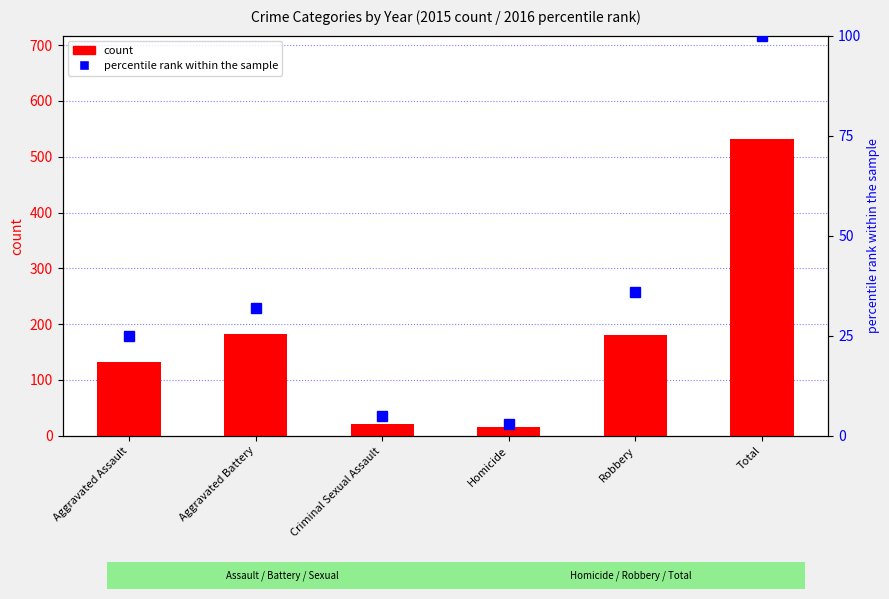

What is the maximum value for percentile rank within the sample?

100